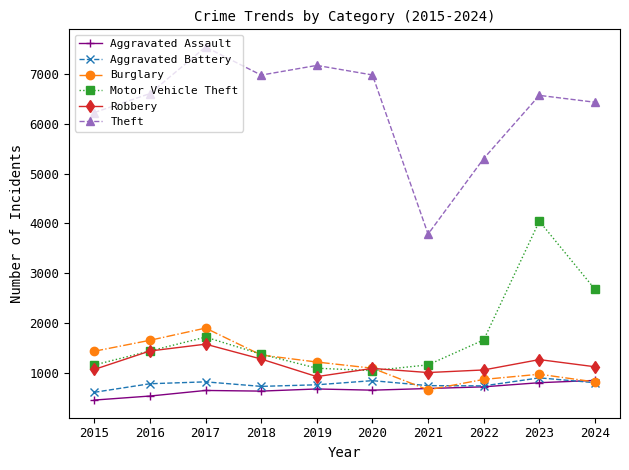

What is the value of the Aggravated Assault point at the 4th from the left?

630